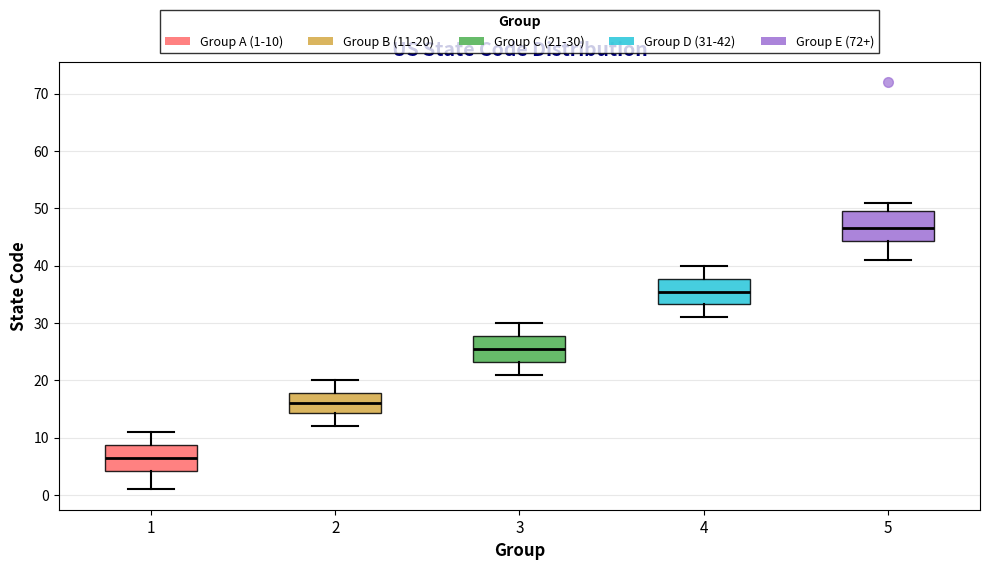

Reading left to right, read every box against the y-axis: the position of its median line, the range the box covers, and the ends of its whiskers. The values are not printed on the chart, so give them approximately, as read against the axis.

1: median 7, box 4 to 9, whiskers 1 to 11
2: median 16, box 14 to 18, whiskers 12 to 20
3: median 26, box 23 to 28, whiskers 21 to 30
4: median 36, box 33 to 38, whiskers 31 to 40
5: median 47, box 44 to 50, whiskers 41 to 51